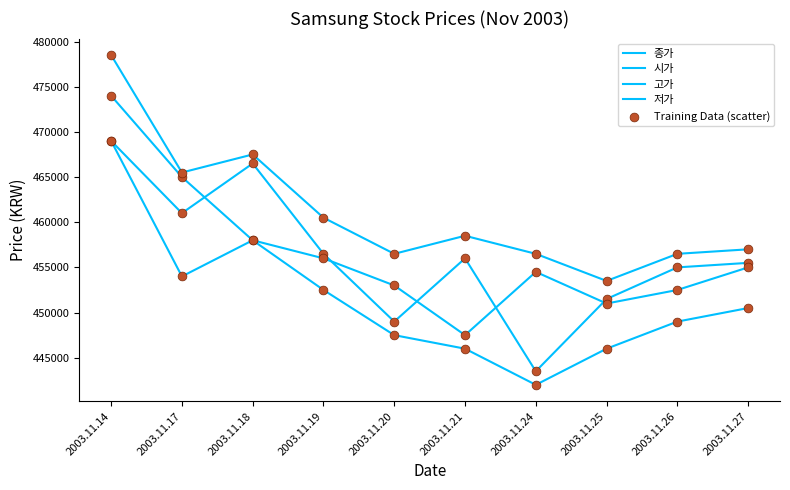

How many lines are shown in the chart?

4